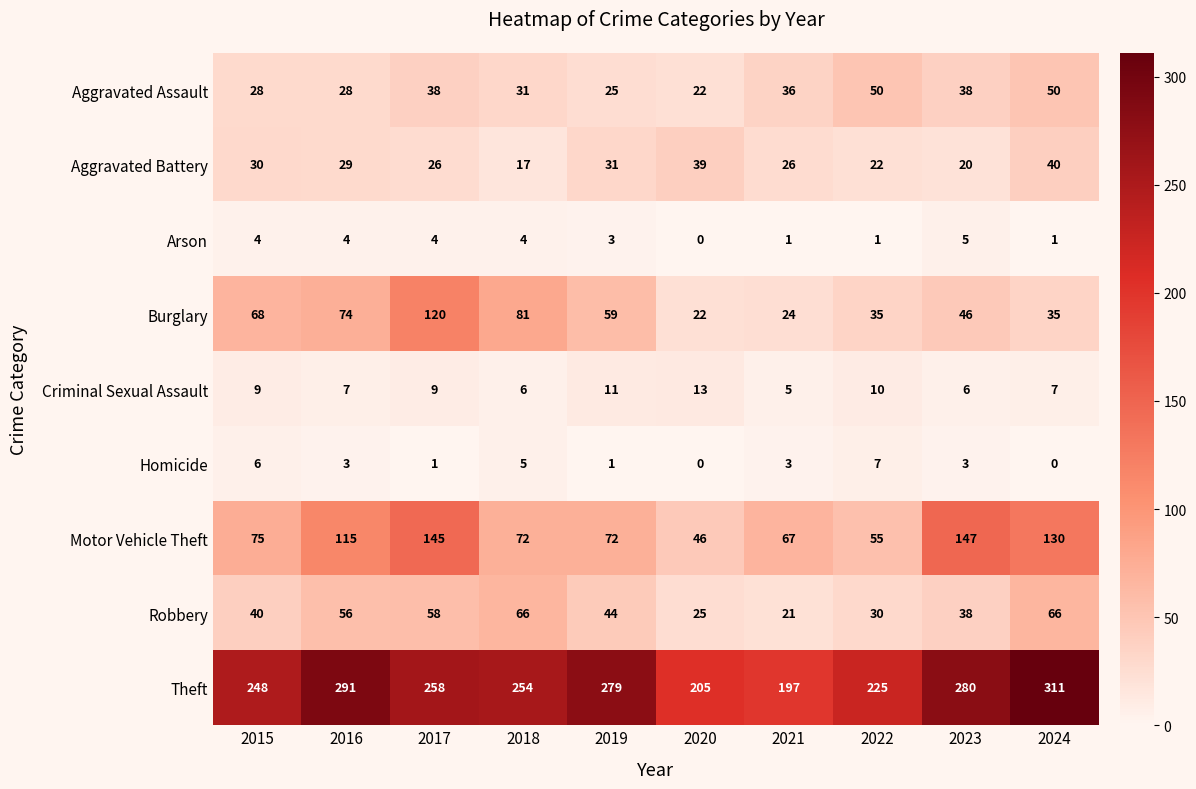

What is the total value across all series at 2021?

380